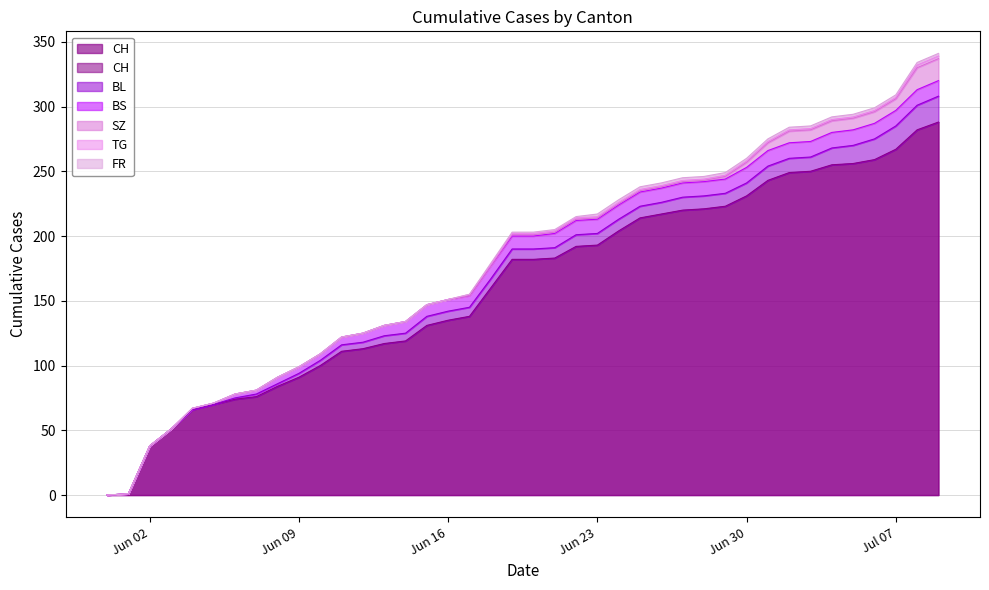

Read the BL value at 2020-06-17.

7